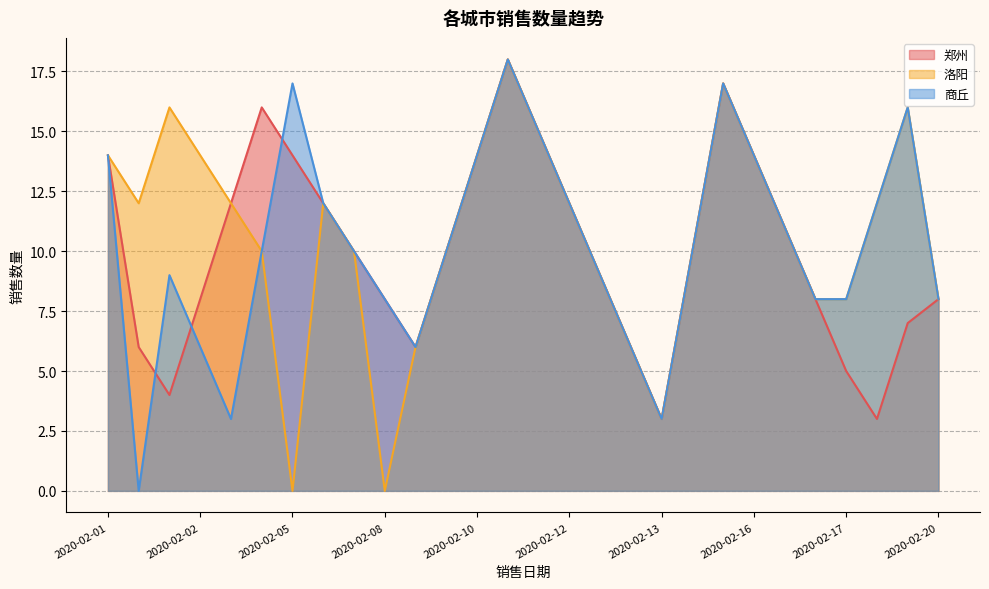

What is the spread (max minus min) of values at 2020-02-05?

17